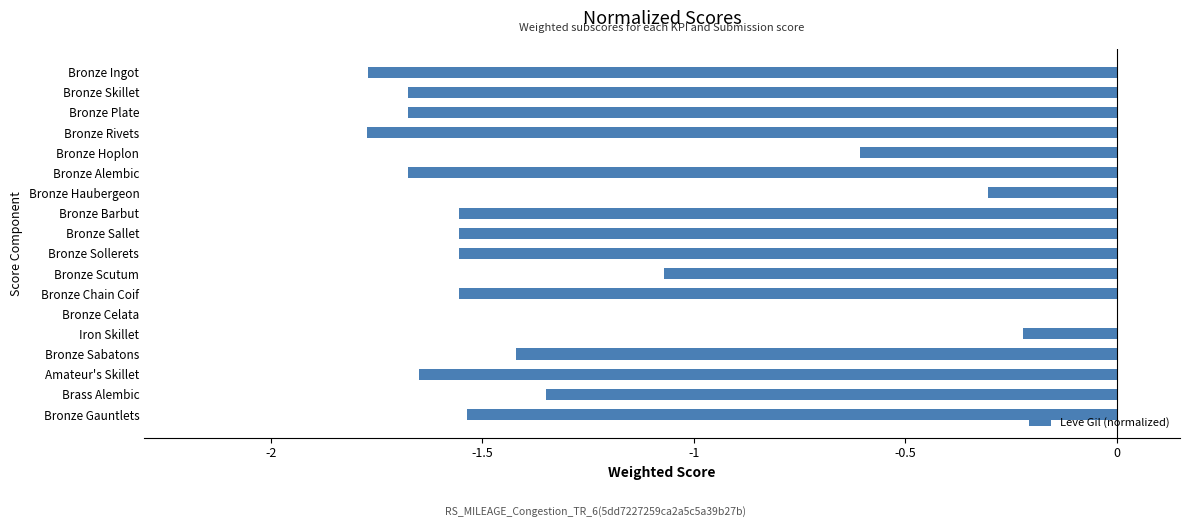

What is the sum of all values?

-23.0